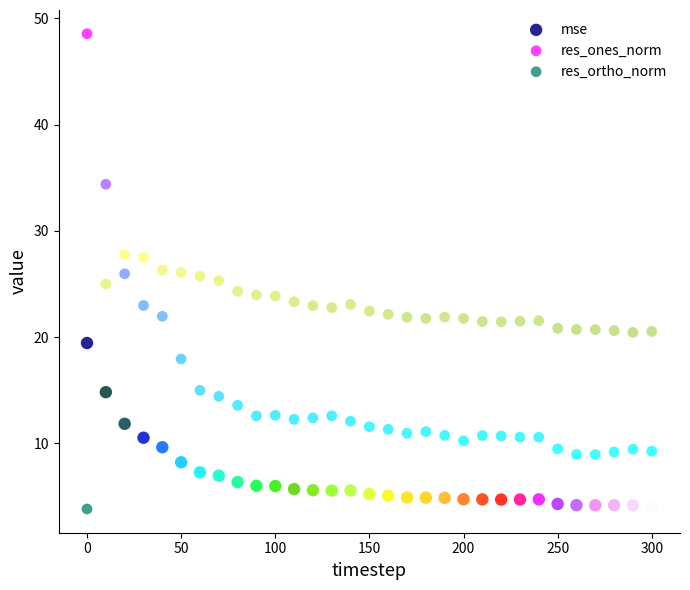

What is the X range (max minus min) for the scatter plot?

300.0